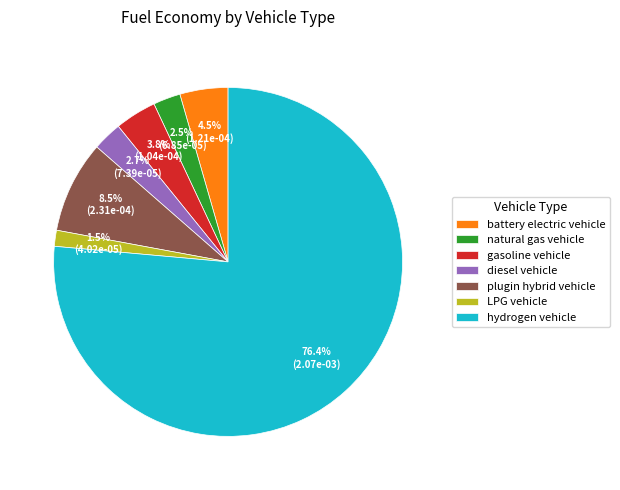

What percentage do diesel vehicle and battery electric vehicle together represent?

7.2%